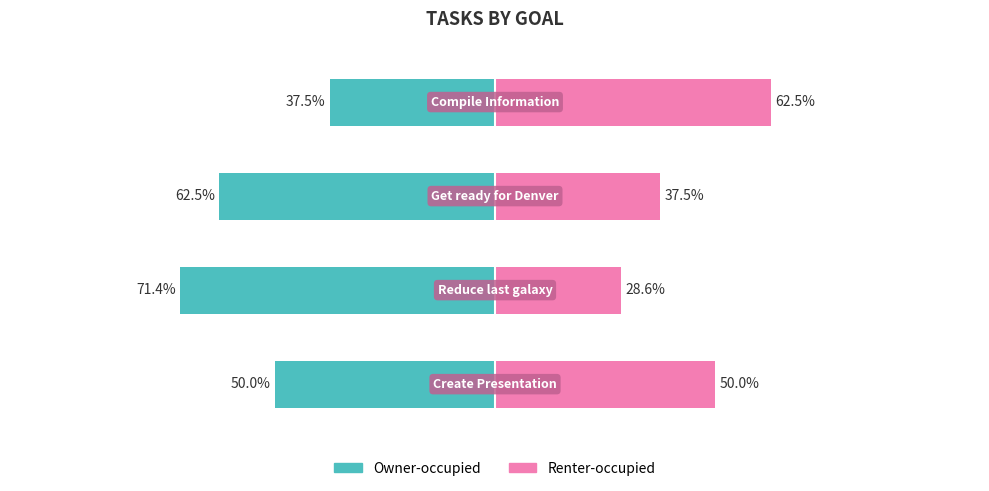

Between 2 and 3, which series saw the biggest shift?

Owner-occupied